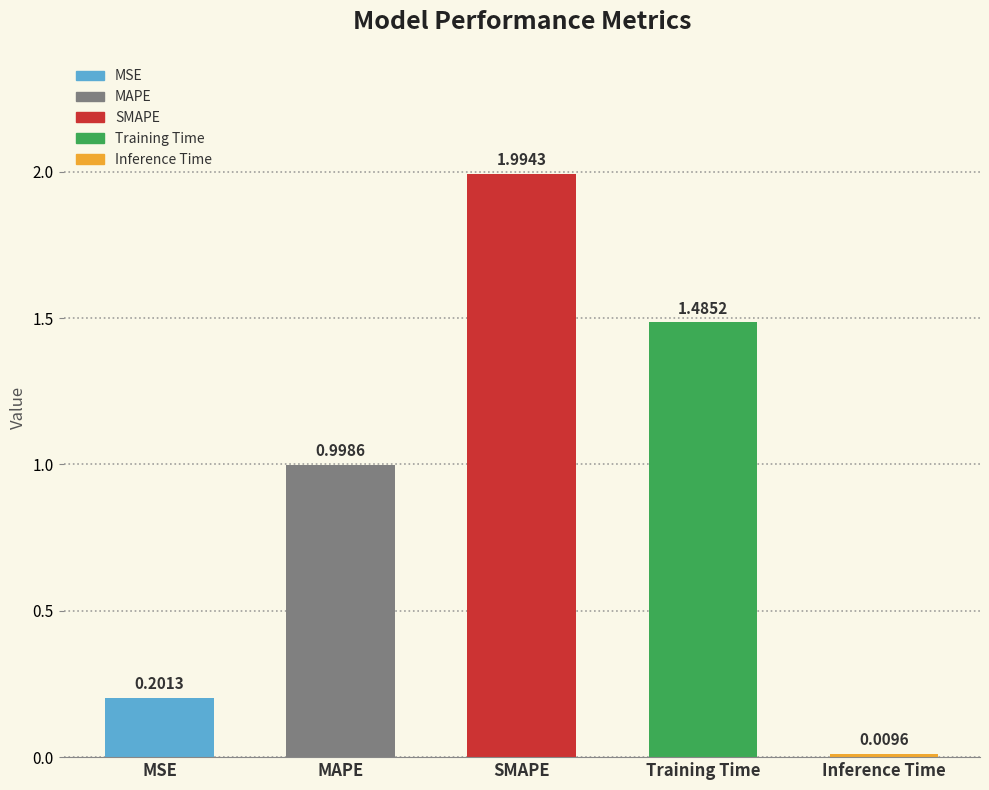

The value at MSE is 0.2. True or false?

True